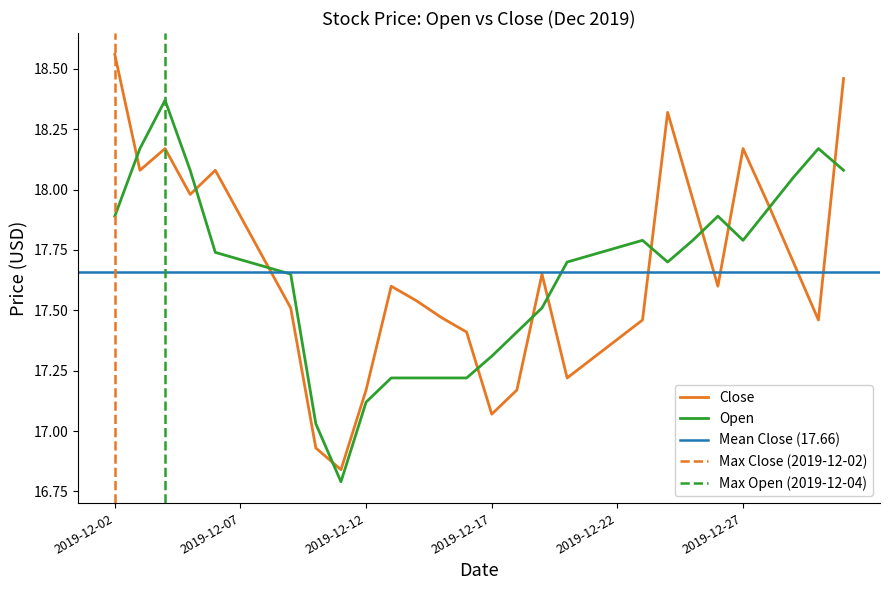

What is the smallest value displayed?

16.8